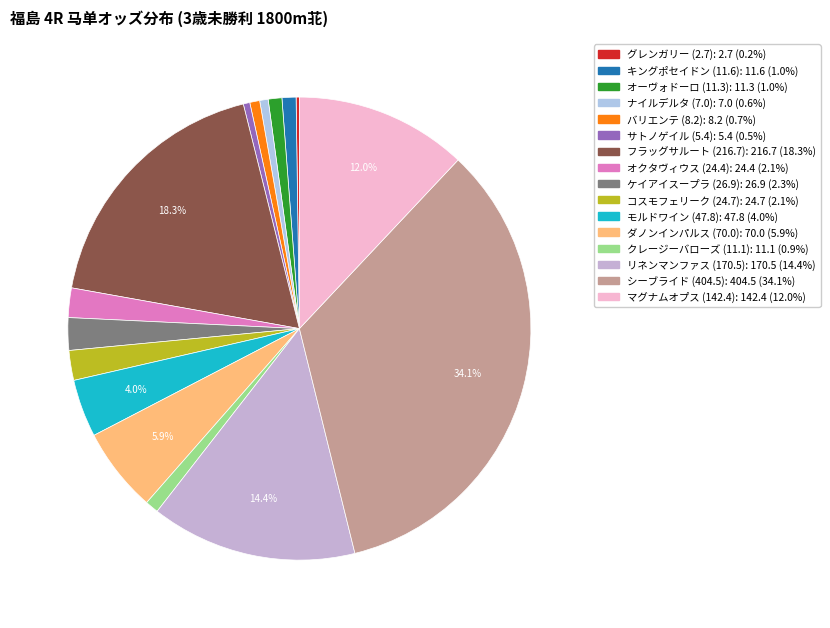

Count the number of slices in the pie.

16